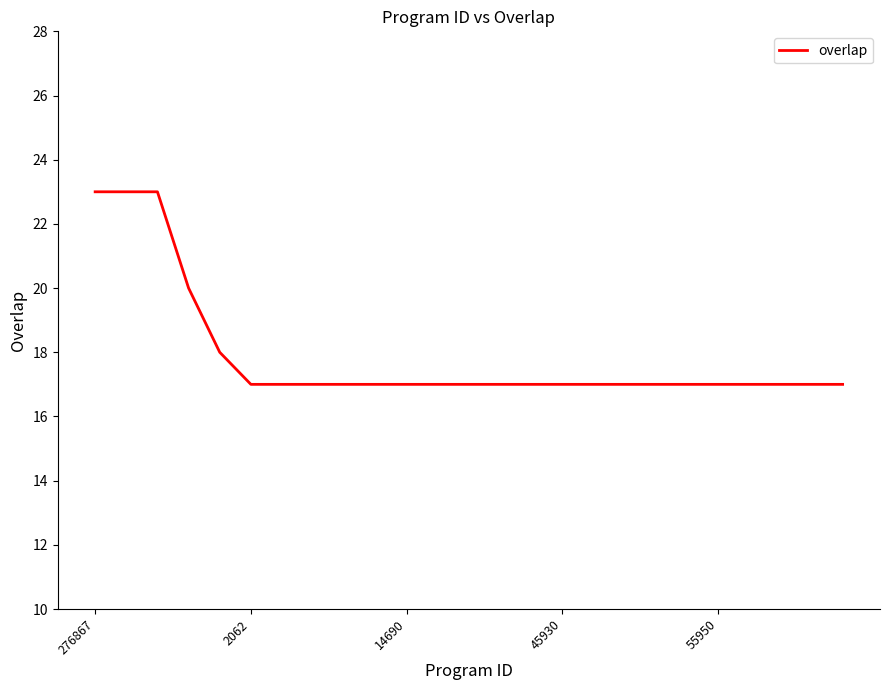

Does the chart display data point markers on the line(s)?

No